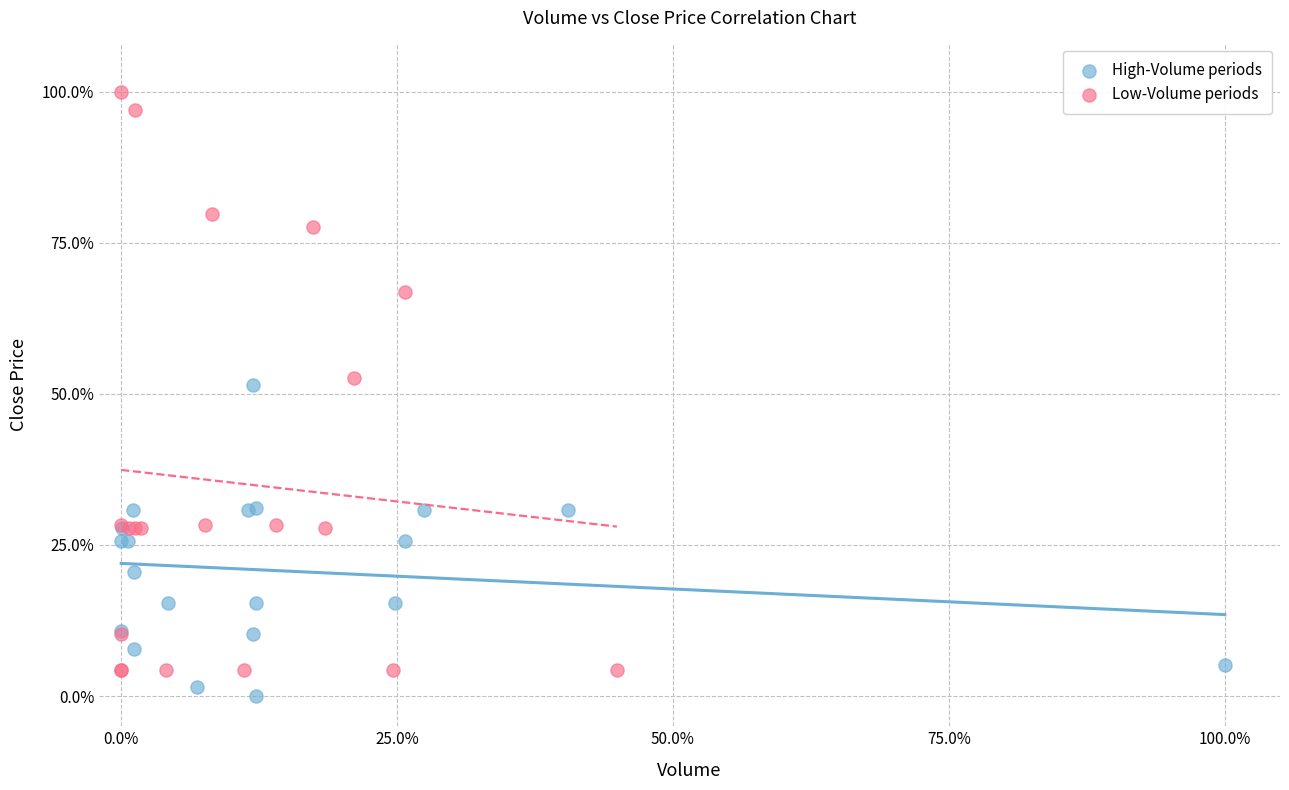

Which series contains the lowest Y value?

High-Volume periods